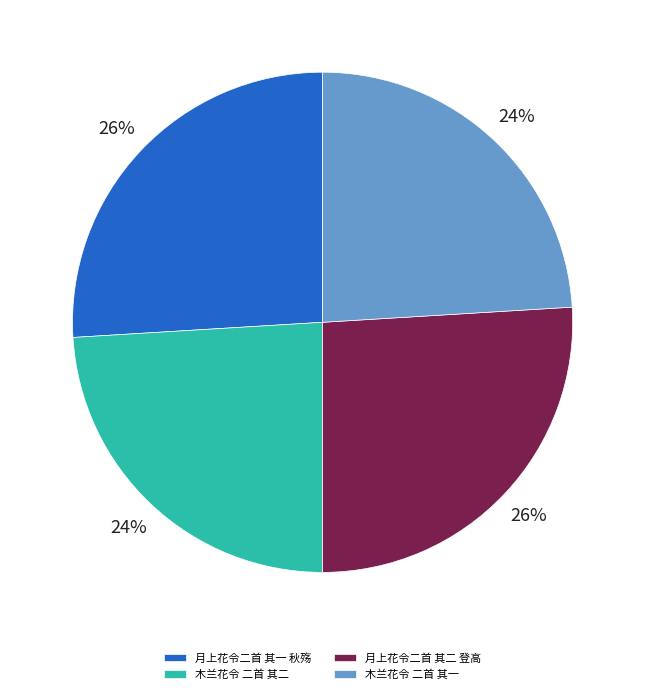

To the nearest percent, what is the average slice percentage?

25%